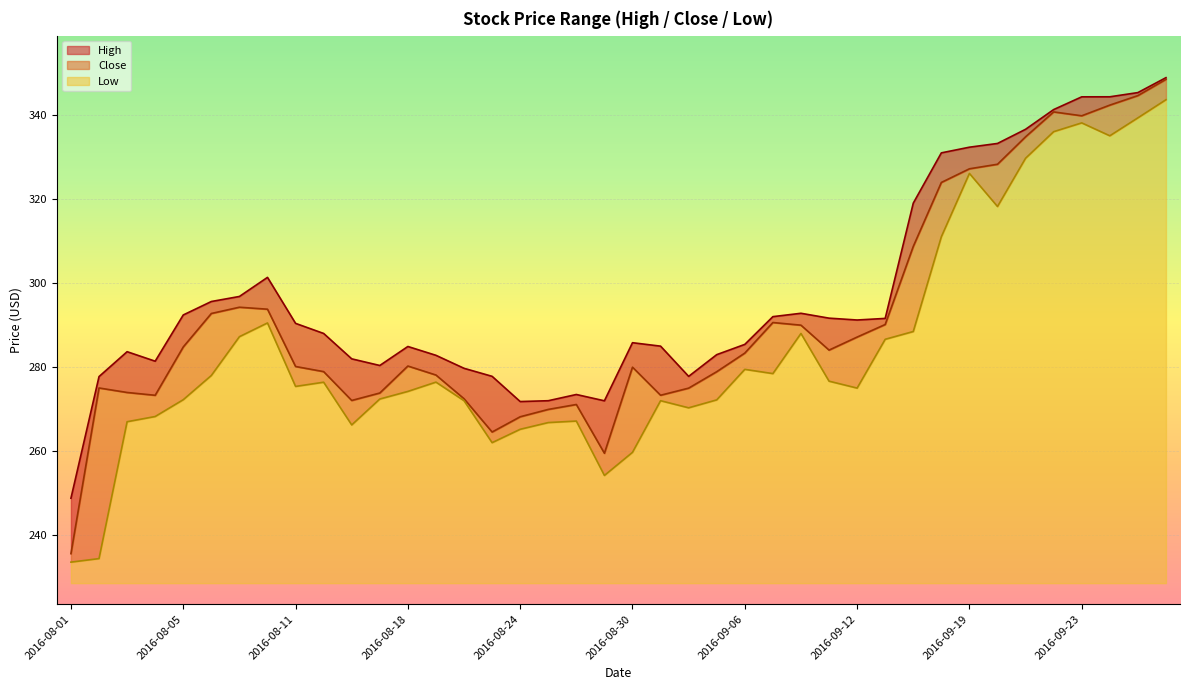

True or false: Low and High cross at least once.

False